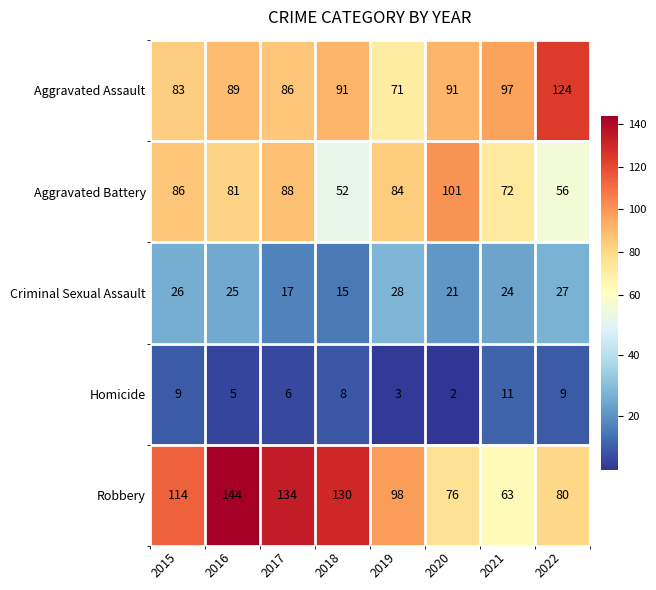

True or false: Homicide has a value of 5 at 2018.

False